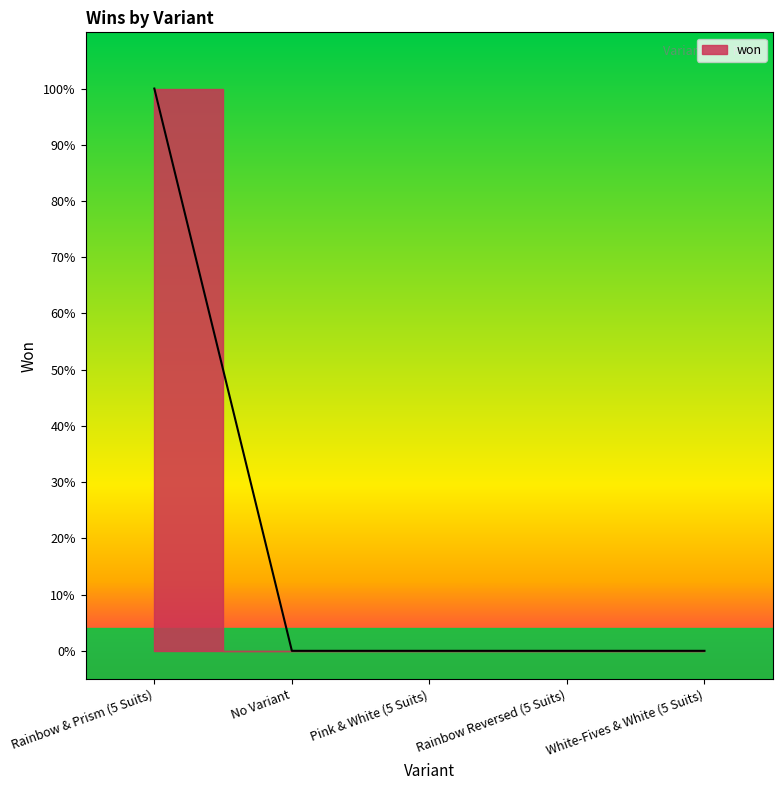

What is the greatest value displayed?

1